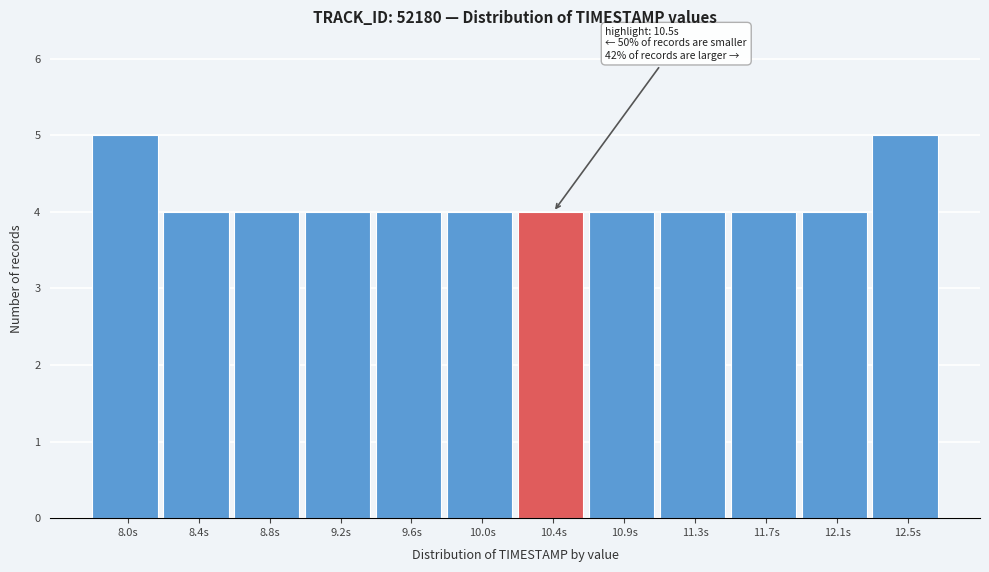

Reading right to left, transcribe all the data shown in this chart.

5	4	4	4	4	4	4	4	4	4	4	5